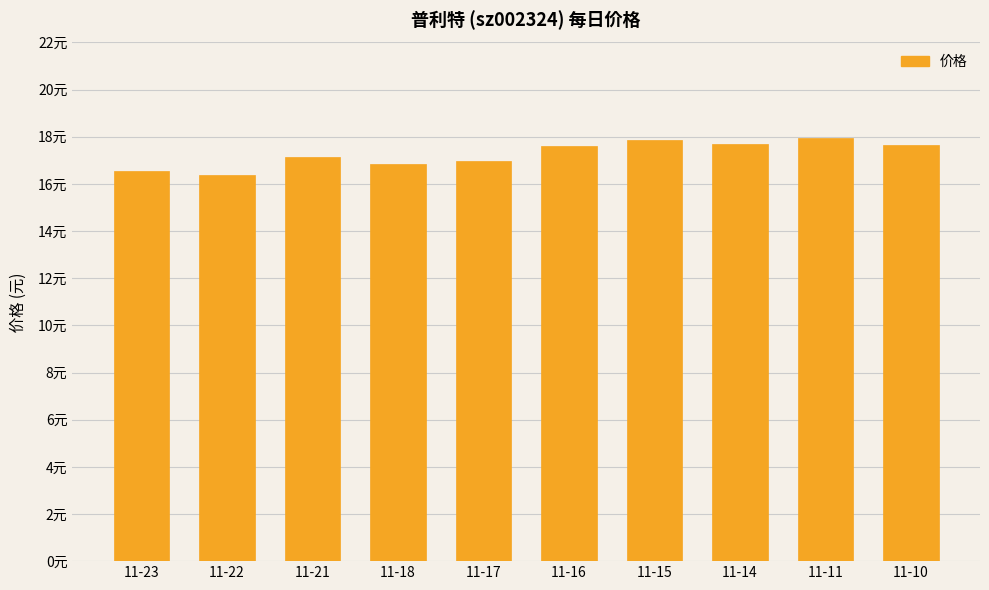

What is the approximate value at 11-11?

17.9